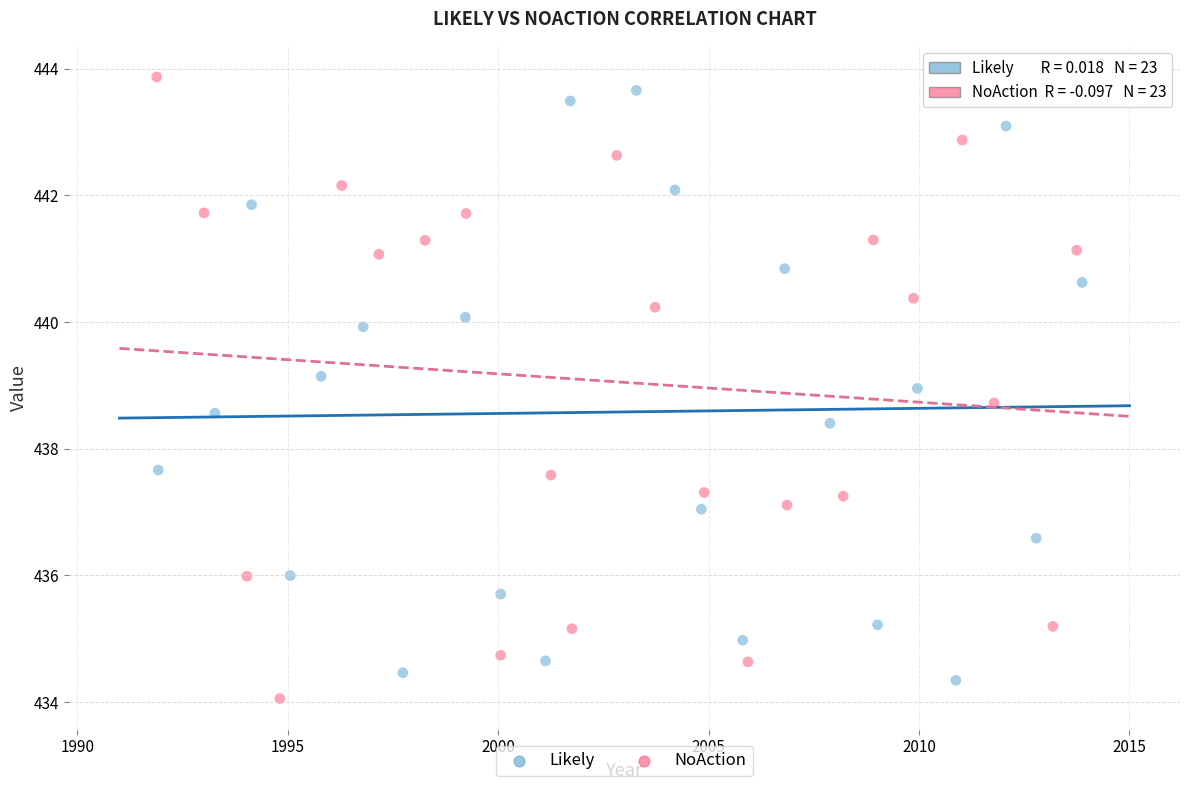

Which series contains the highest Y value?

NoAction